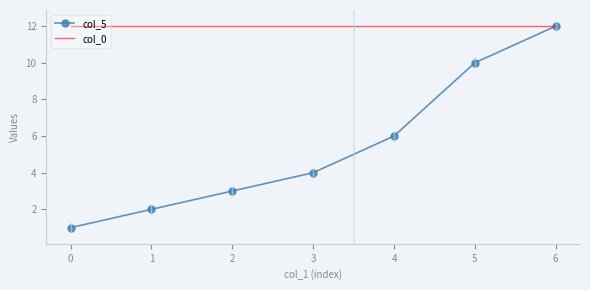

What is the highest value of the col_5 series?

12